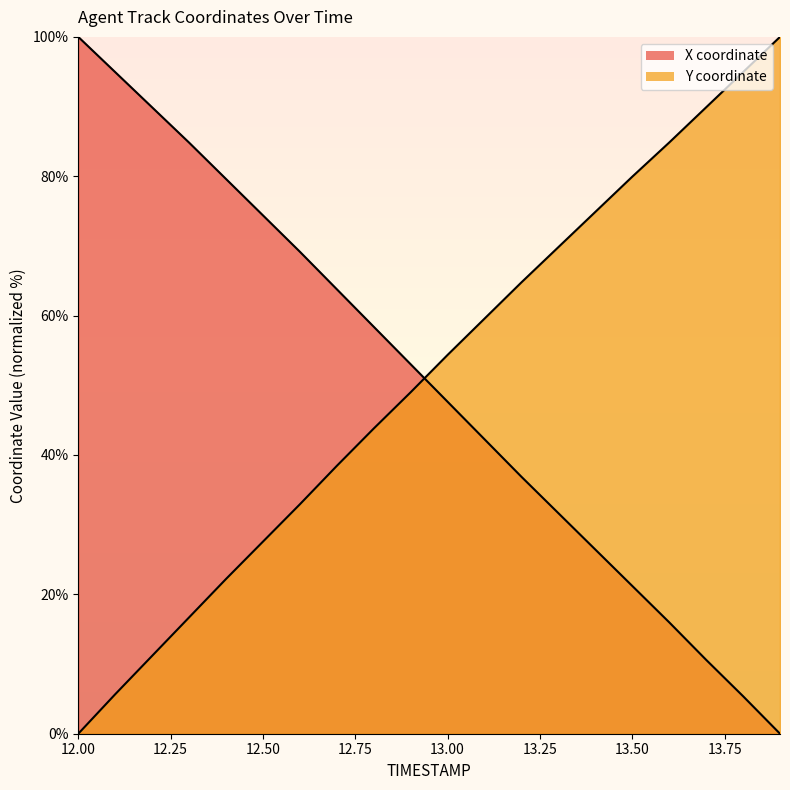

Which has a higher value, 13.00 or 12.25?

12.25